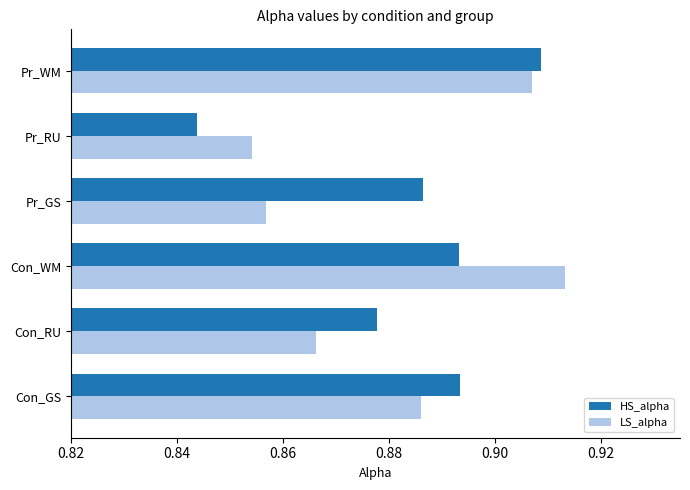

Is it true that HS_alpha equals 0.6 at Con_GS?

False